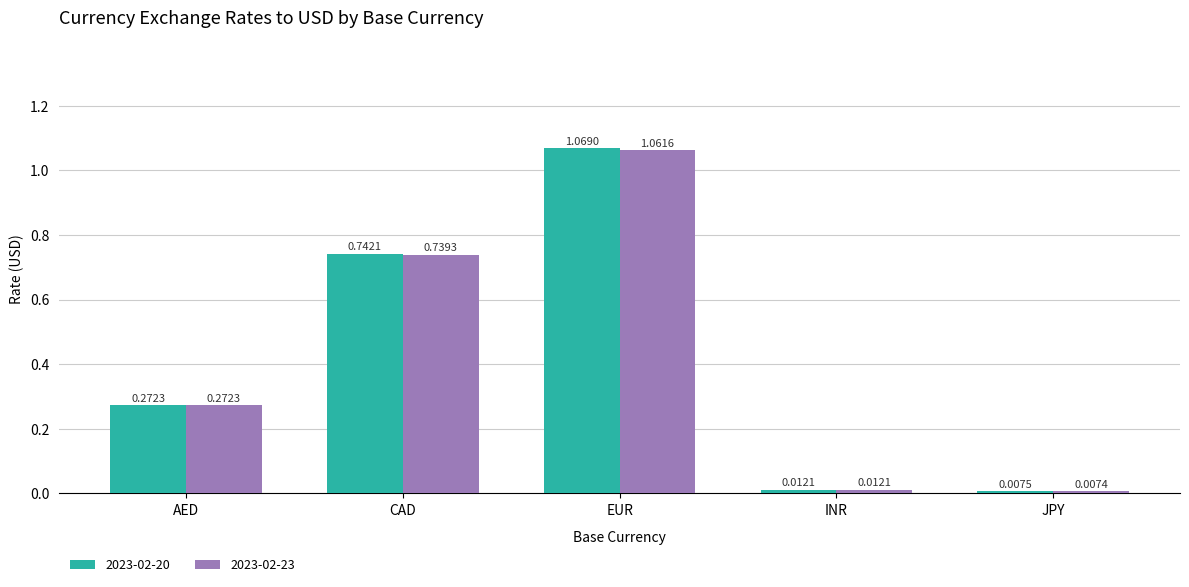

List the series in order of their peak value, lowest first.

2023-02-23, 2023-02-20